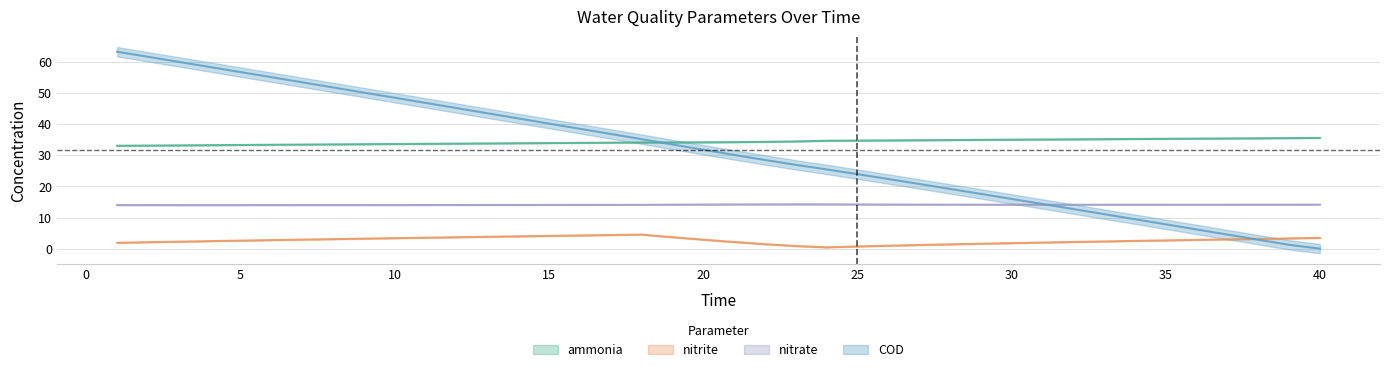

At which category is the sum across all series the highest?

1